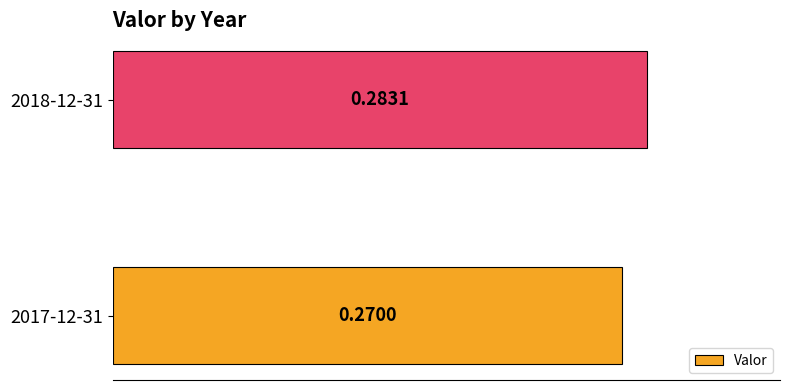

Which has a higher value, 2017-12-31 or 2018-12-31?

2018-12-31